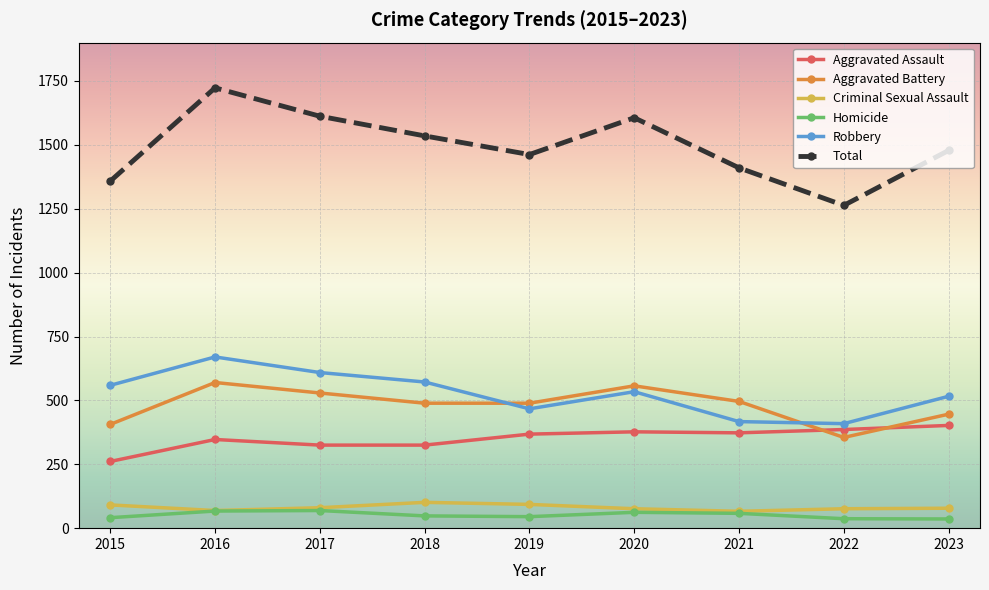

At which label does Total reach its peak?

2016